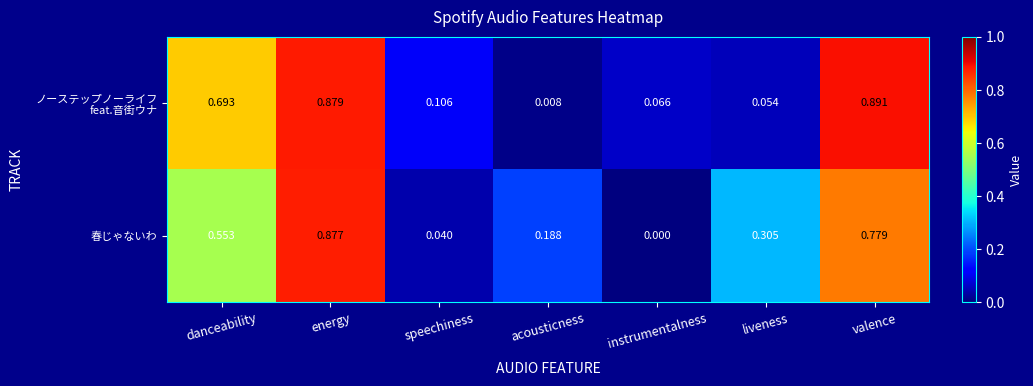

Rank the categories by 春じゃないわ value from highest to lowest.

energy, valence, danceability, liveness, acousticness, speechiness, instrumentalness